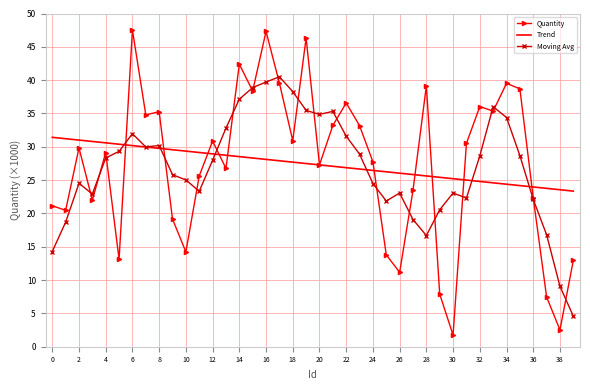

Which series has the largest range (max minus min)?

Quantity